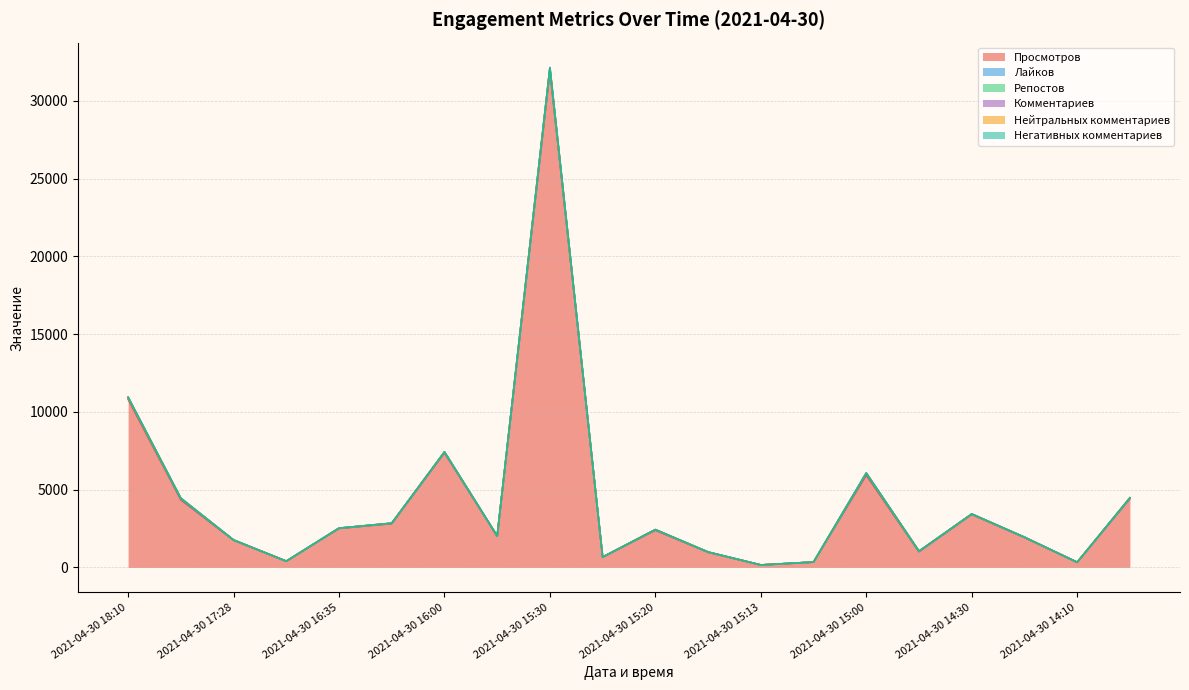

What is the approximate value of Репостов at 2021-04-30 18:10, to the nearest 10?

20